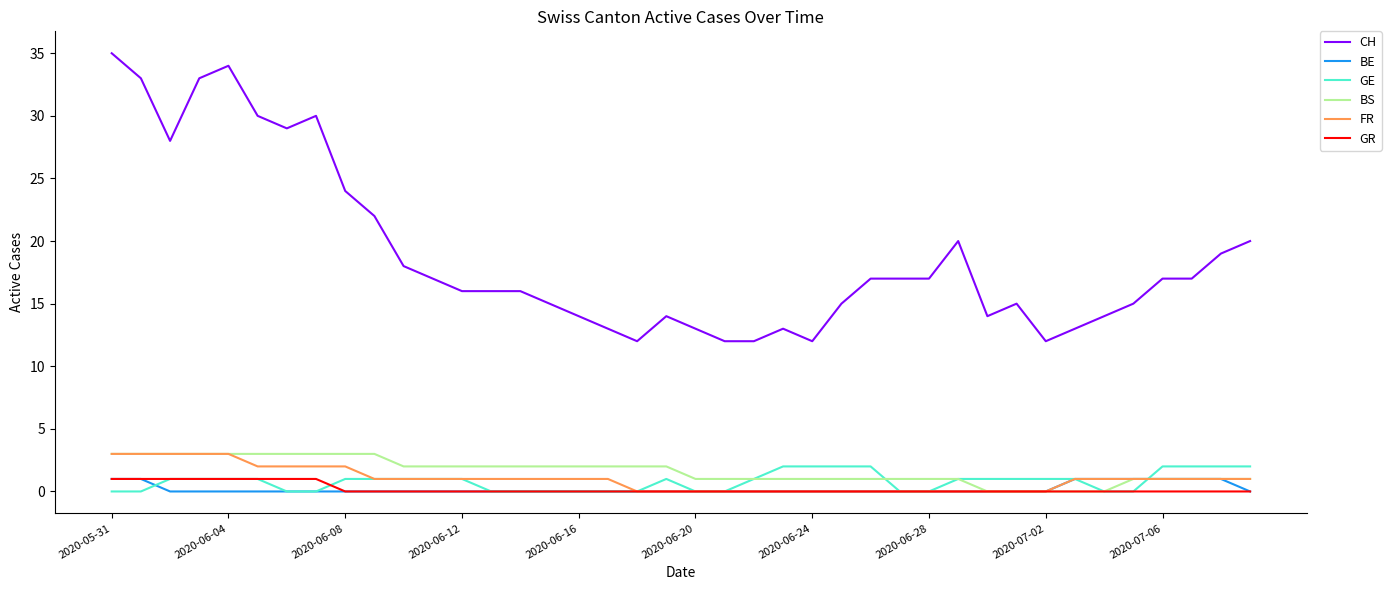

What is the average value of the BS series?

2